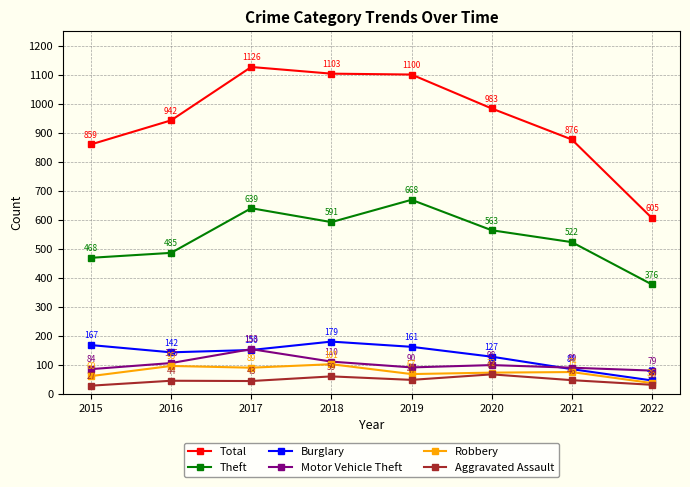

What is the difference between the maximum and minimum values in the Aggravated Assault series?

39